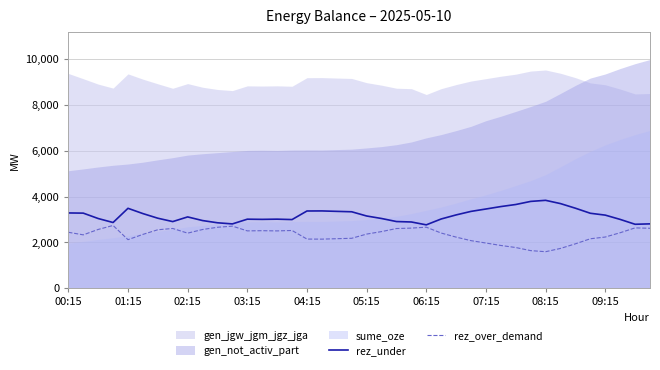

True or false: rez_under and rez_over_demand cross at least once.

False